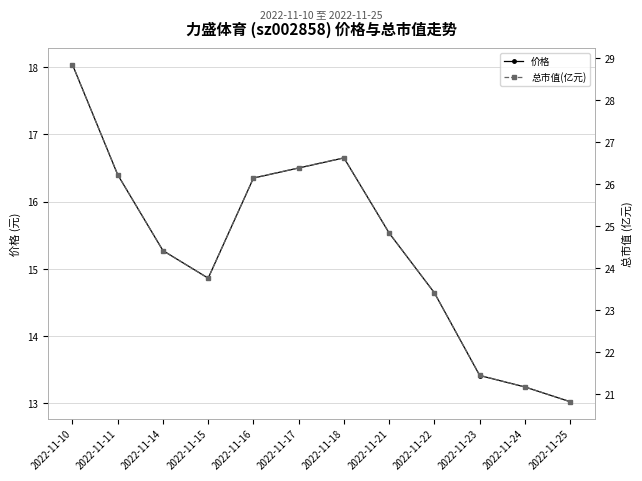

Rank the series by their maximum value, from highest to lowest.

总市值(亿元), 价格